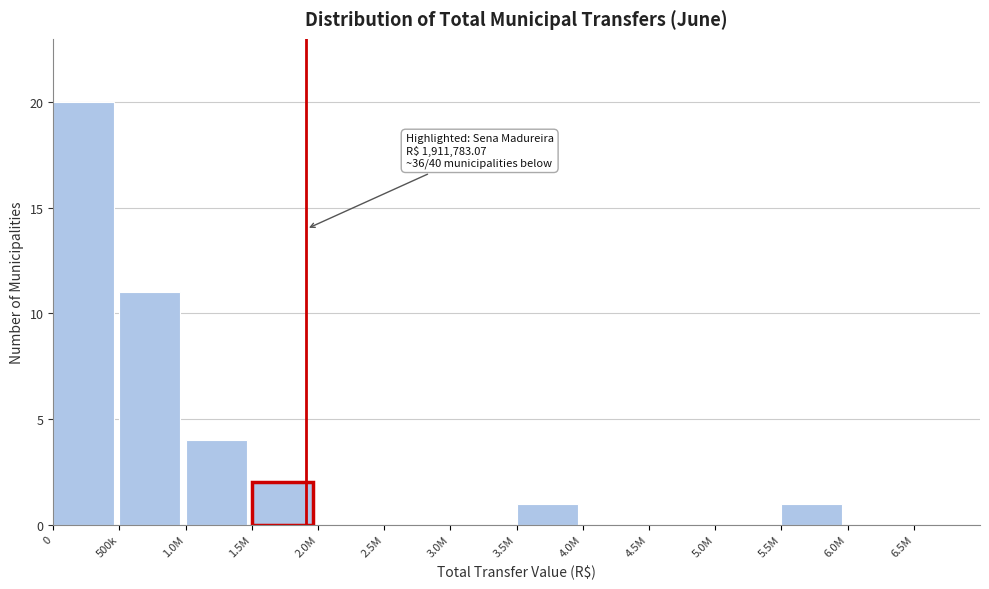

Reading left to right, extract all data points from this chart.

0=20	500k=11	1.0M=4	1.5M=2	2.0M=0	2.5M=0	3.0M=0	3.5M=1	4.0M=0	4.5M=0	5.0M=0	5.5M=1	6.0M=0	6.5M=0